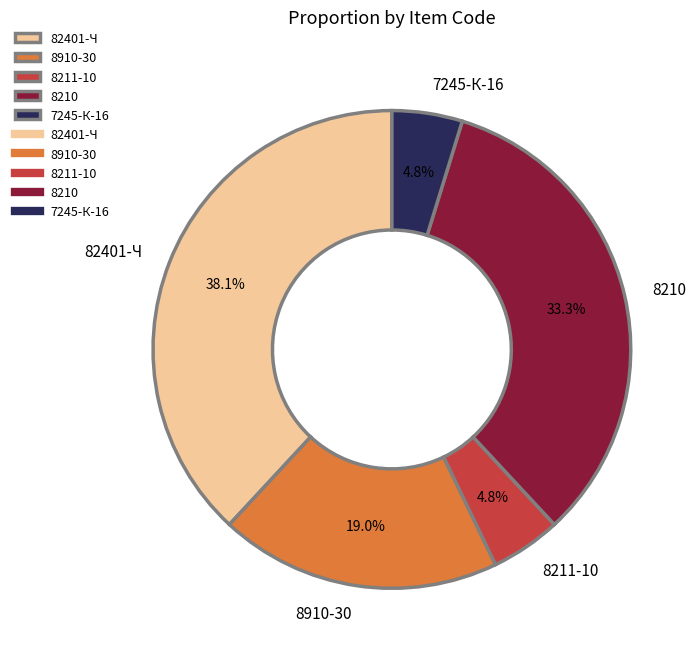

Count the number of slices in the pie.

5